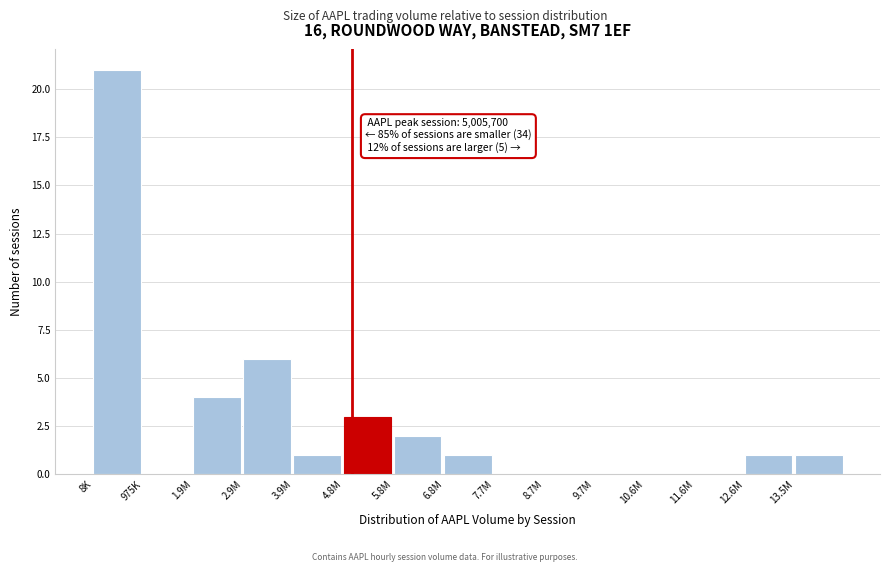

Reading left to right, extract all data points from this chart.

8K=21	975K=0	1.9M=4	2.9M=6	3.9M=1	4.8M=3	5.8M=2	6.8M=1	7.7M=0	8.7M=0	9.7M=0	10.6M=0	11.6M=0	12.6M=1	13.5M=1